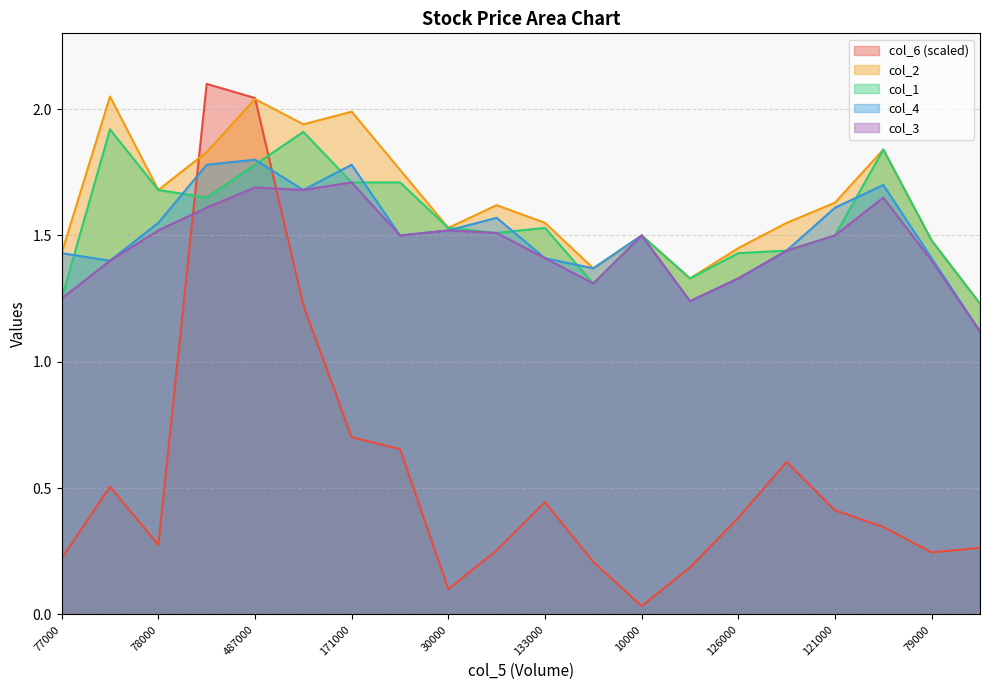

How many interior local peaks does the col_6 series have?

4